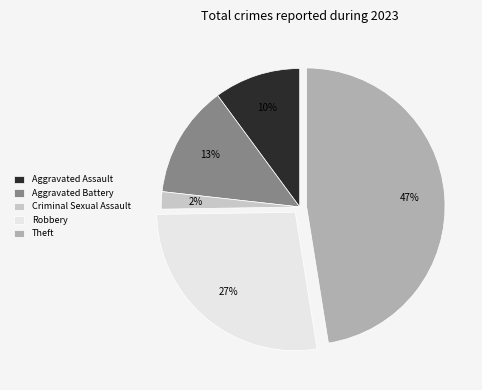

Which slice is the smallest?

Criminal Sexual Assault